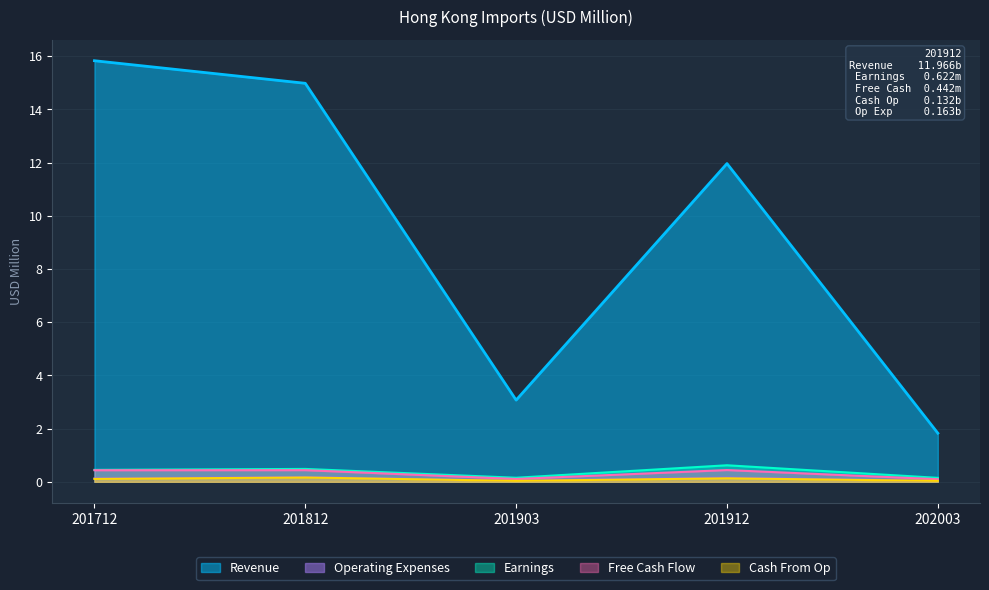

What is the value of the Revenue point at the 3rd from the left?

3.1